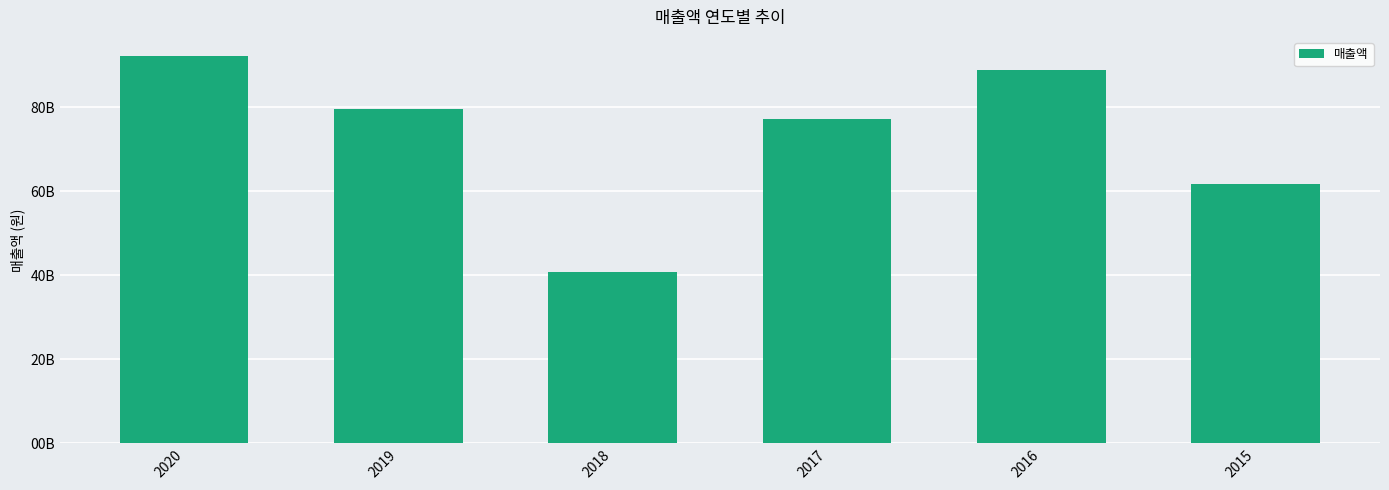

What is the value of the 6th bar from the left?

61698810367